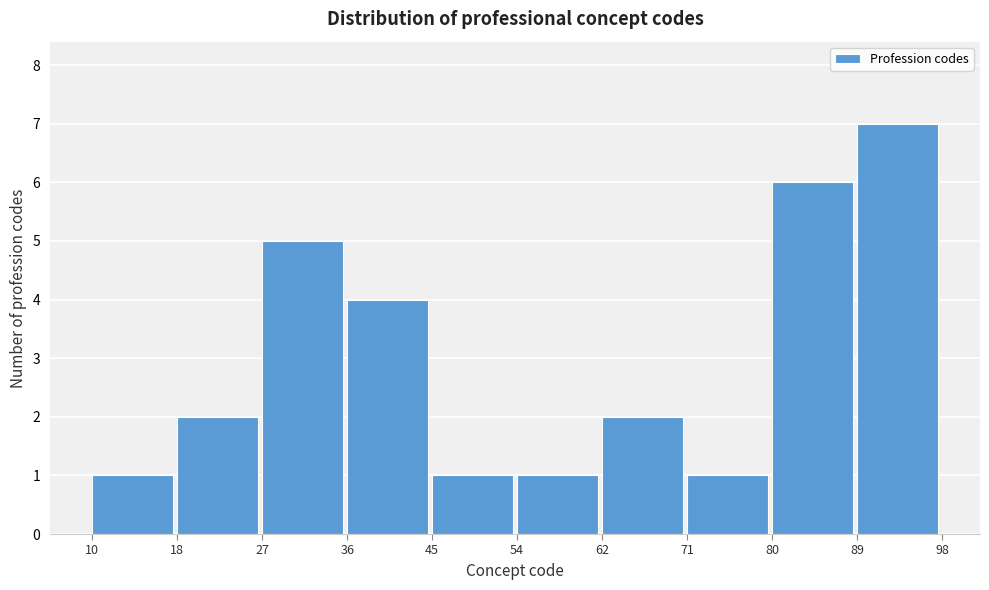

Which range on the x-axis has the tallest bar?

89 to 98